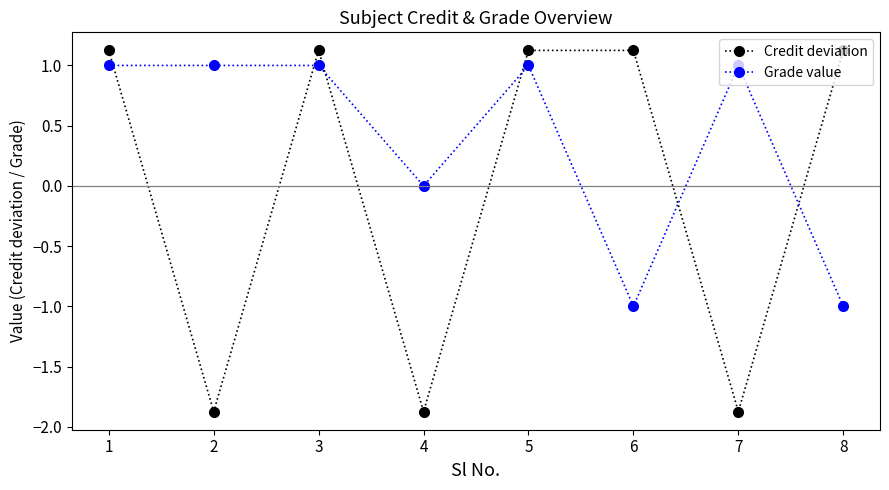

True or false: Grade value and Credit deviation intersect in this chart.

True